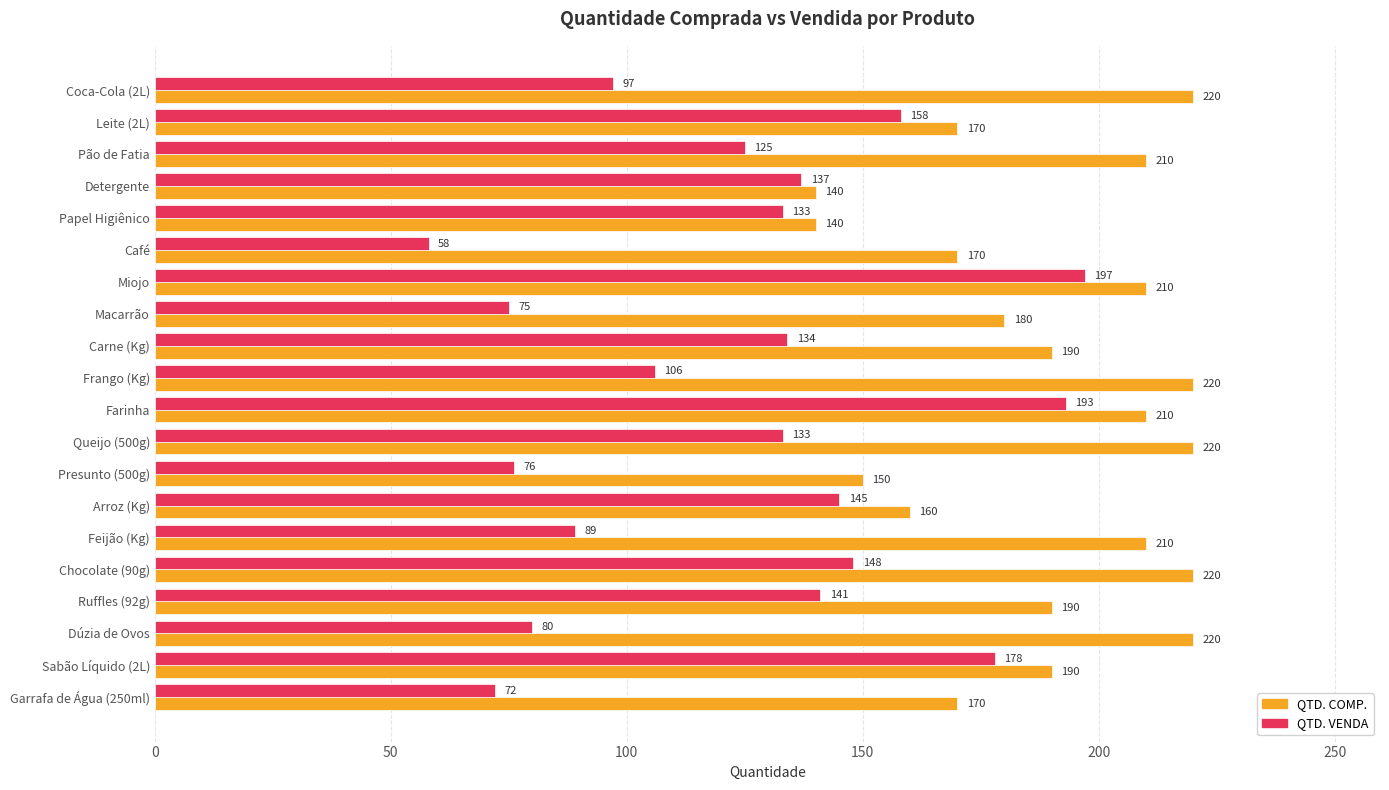

True or false: QTD. COMP. has a value of 170 at Garrafa de Água (250ml).

True